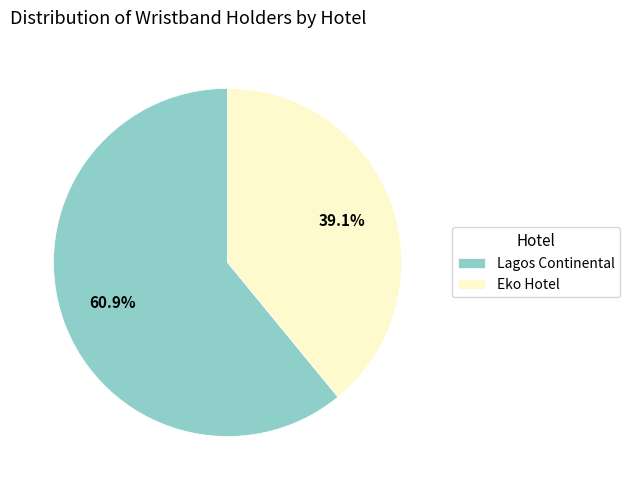

What percentage is the Lagos Continental slice, to the nearest percent?

61%